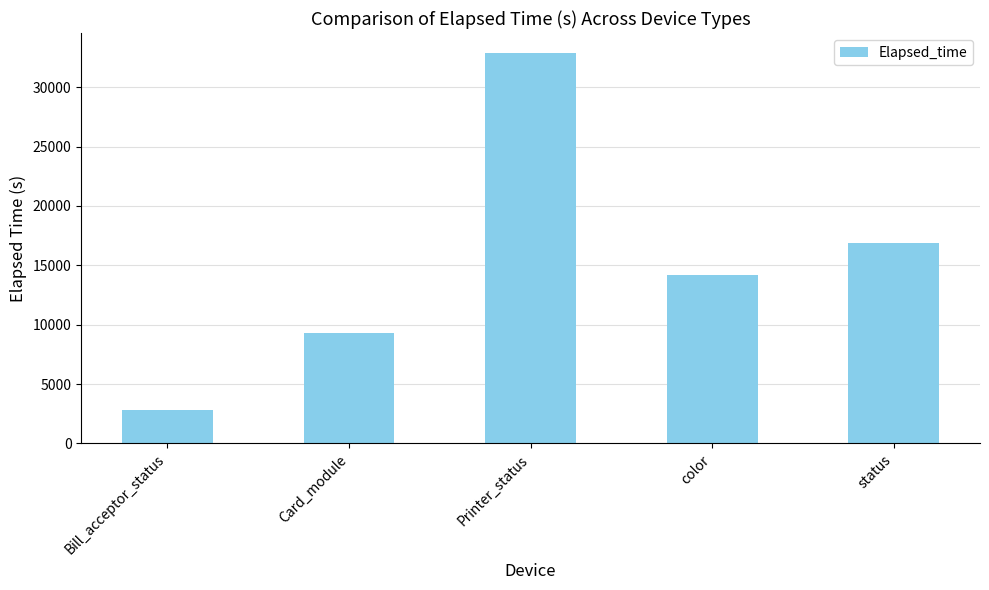

What is the label of the 2nd bar from the left?

Card_module